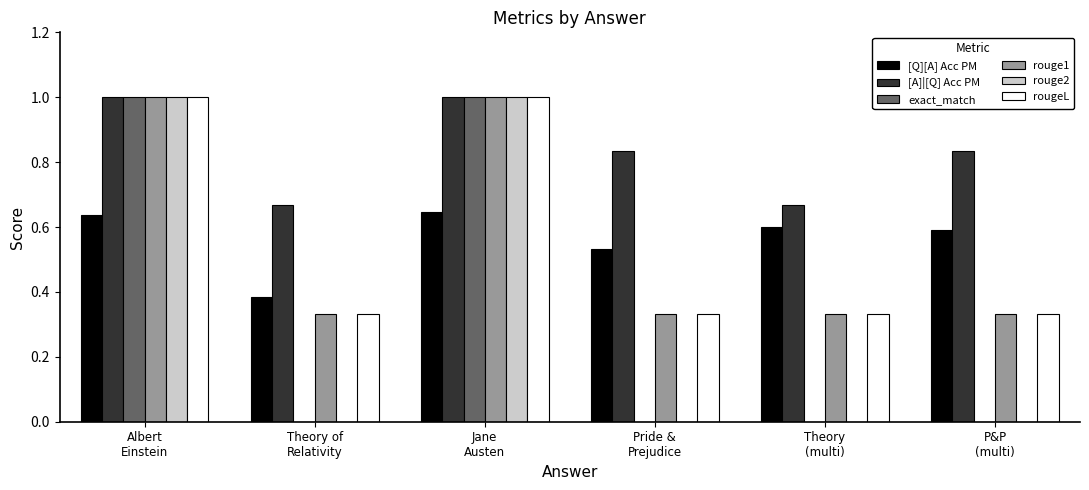

What is the highest value of the [A]|[Q] Acc PM series?

1.0